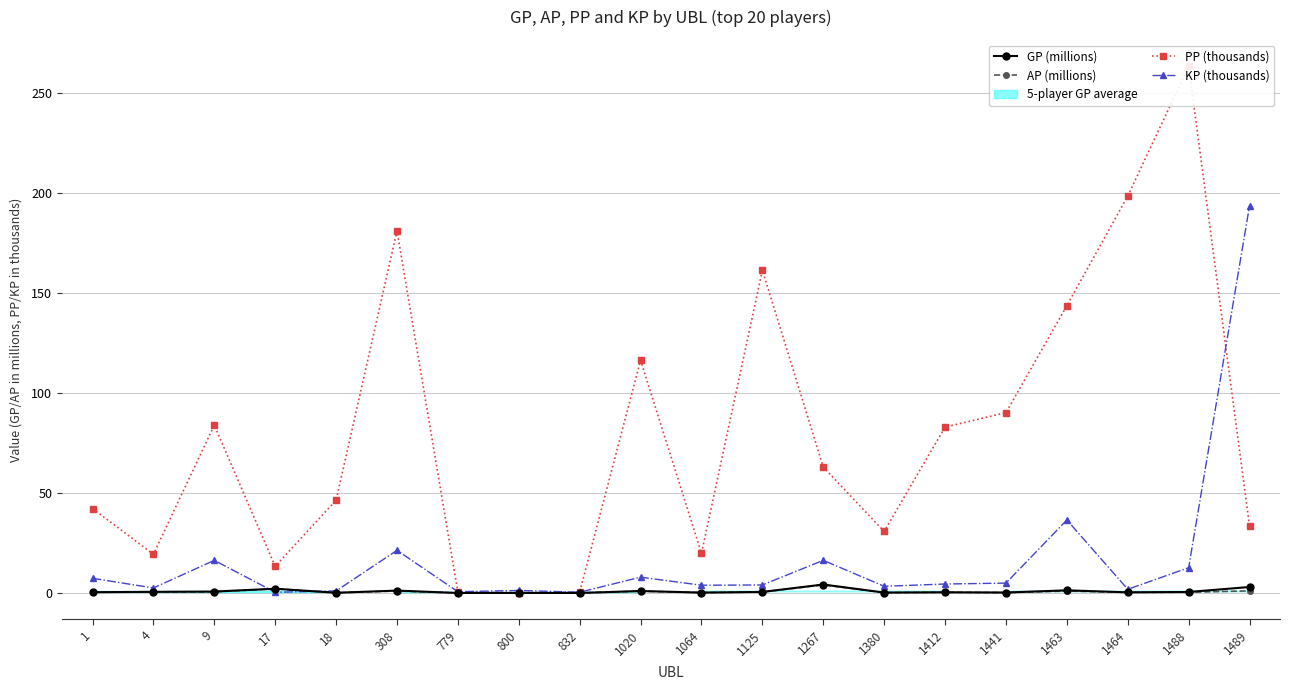

What are all the series names shown in the legend?

GP (millions), AP (millions), PP (thousands), KP (thousands)